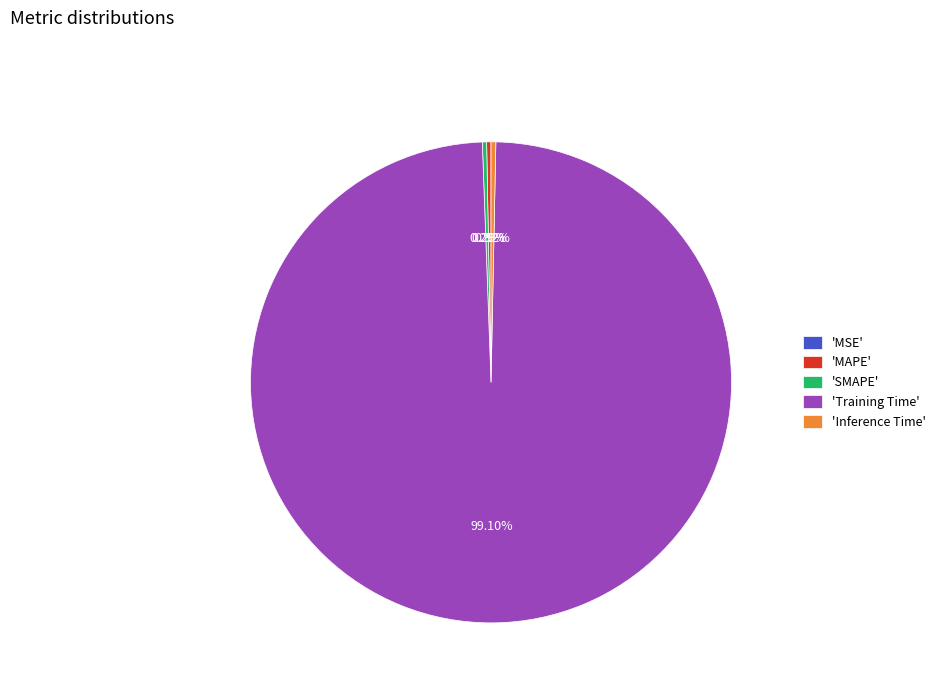

Which category has the biggest portion of the pie?

'Training Time'